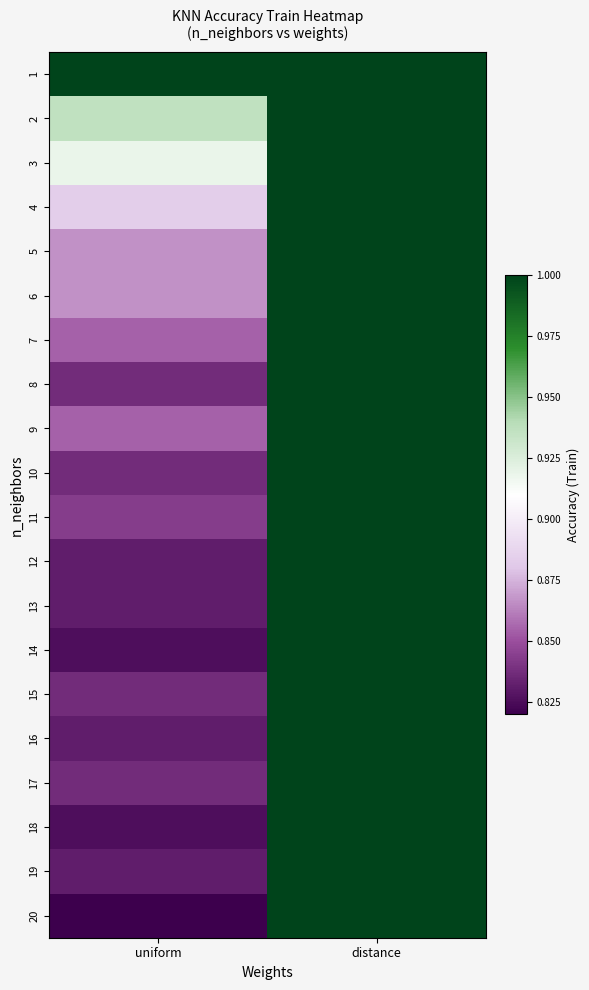

Rank the series at distance from lowest to highest value.

1, 2, 3, 4, 5, 6, 7, 8, 9, 10, 11, 12, 13, 14, 15, 16, 17, 18, 19, 20